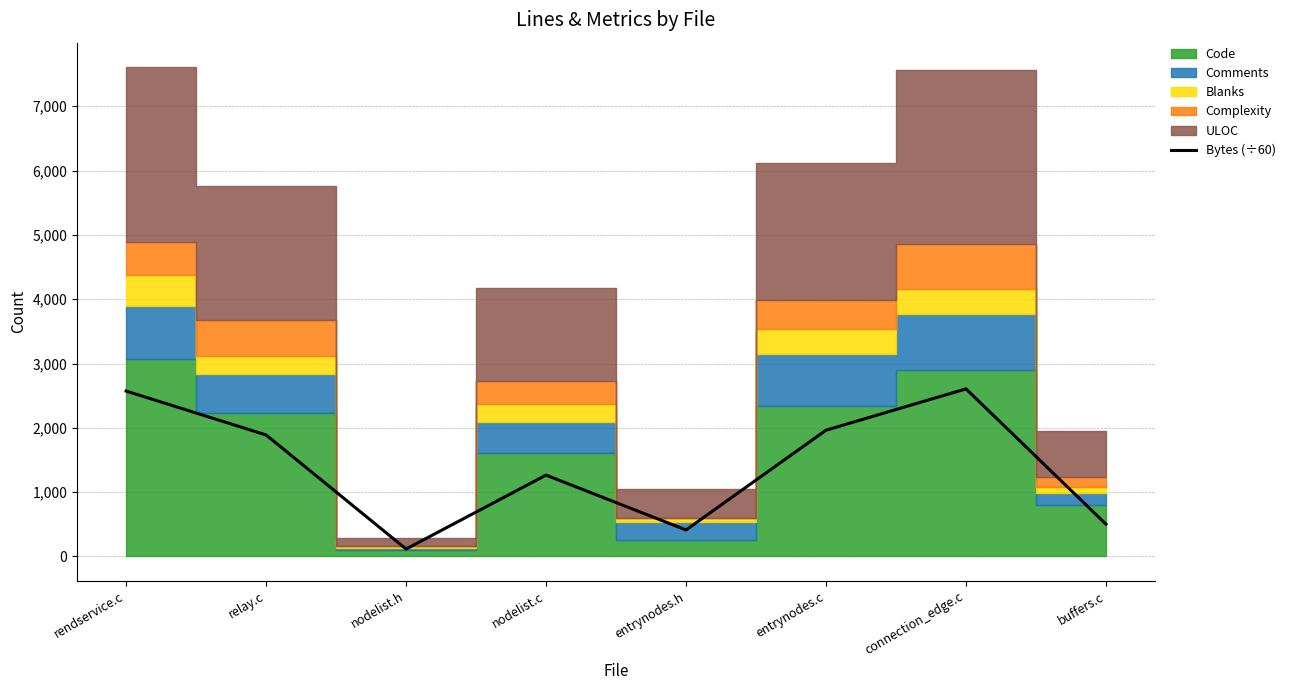

Read the value at nodelist.h.

116.3